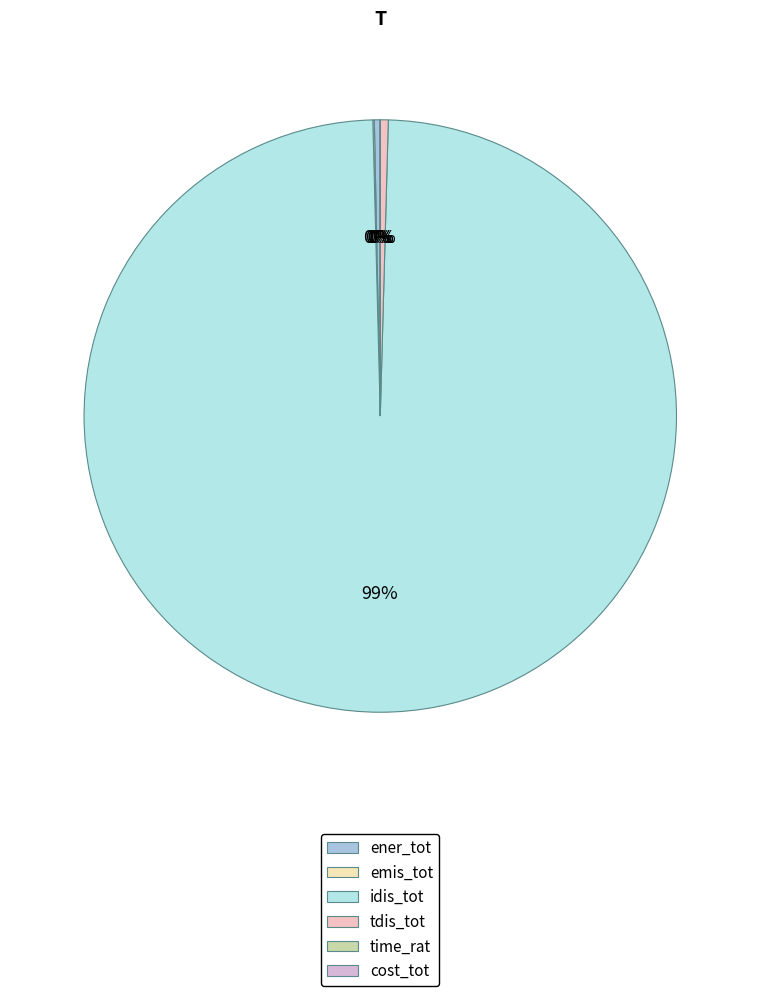

Is cost_tot the majority of the pie?

No